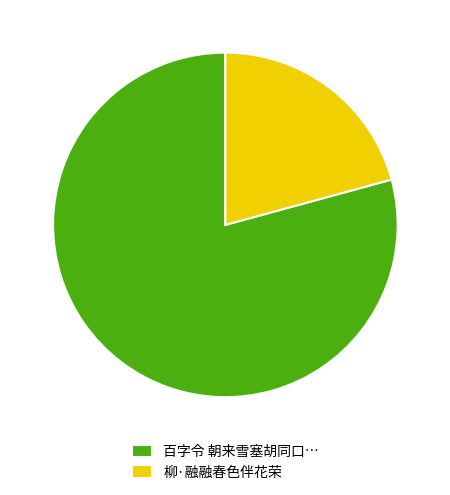

Which slice is the smallest?

柳·融融春色伴花荣